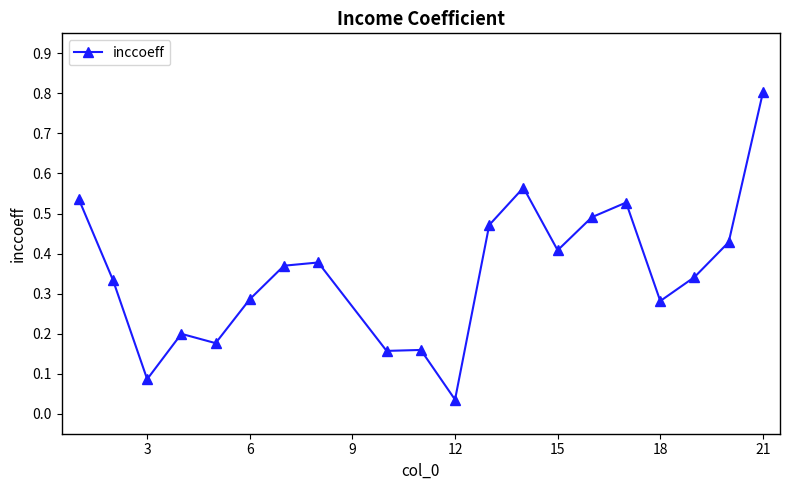

What is the value of the 20th point from the left?

0.8